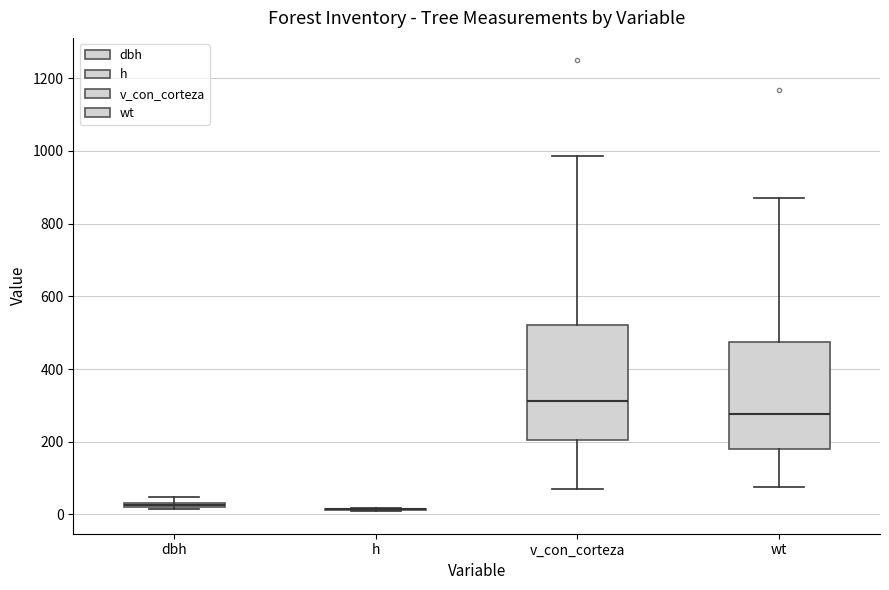

Which box is the tallest, from its lower edge to its upper edge?

v_con_corteza